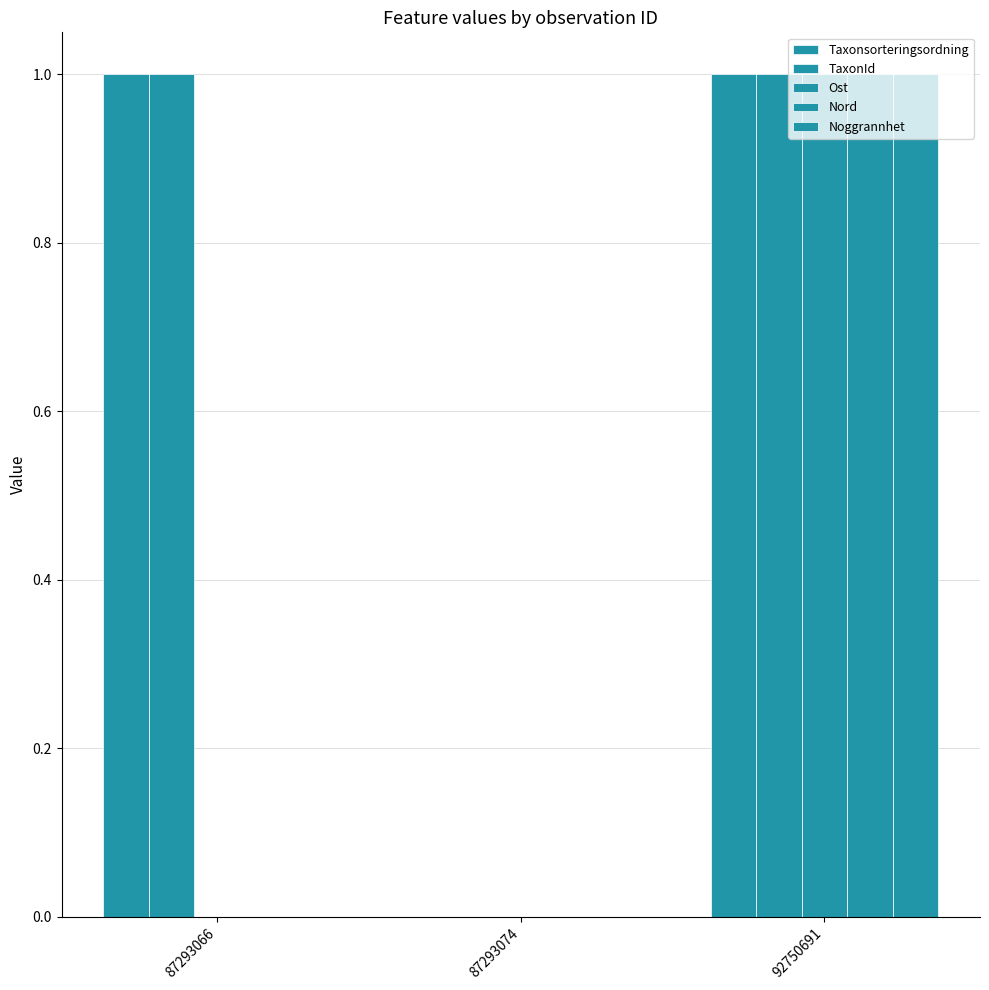

Does the chart contain stacked bars?

No